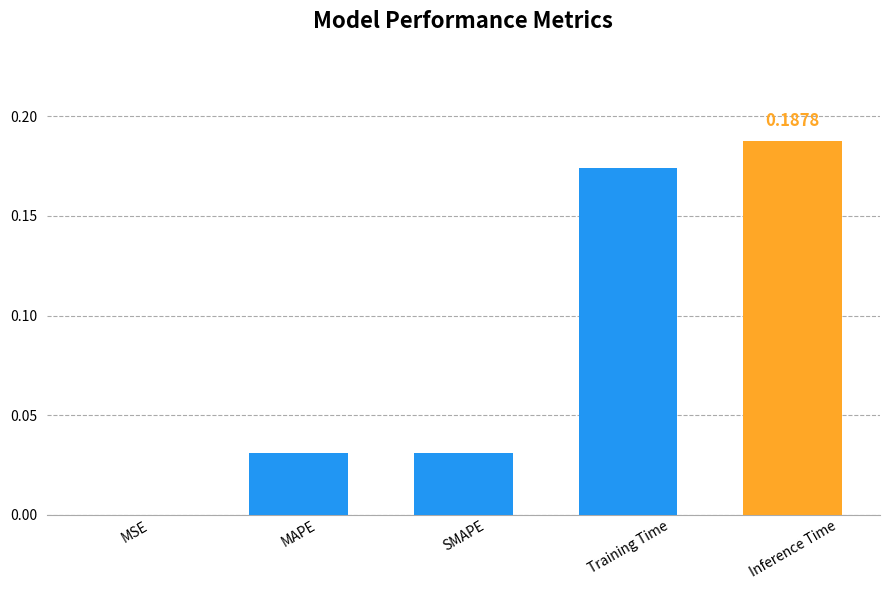

The chart shows a value of 0.3 at Inference Time. True or false?

False